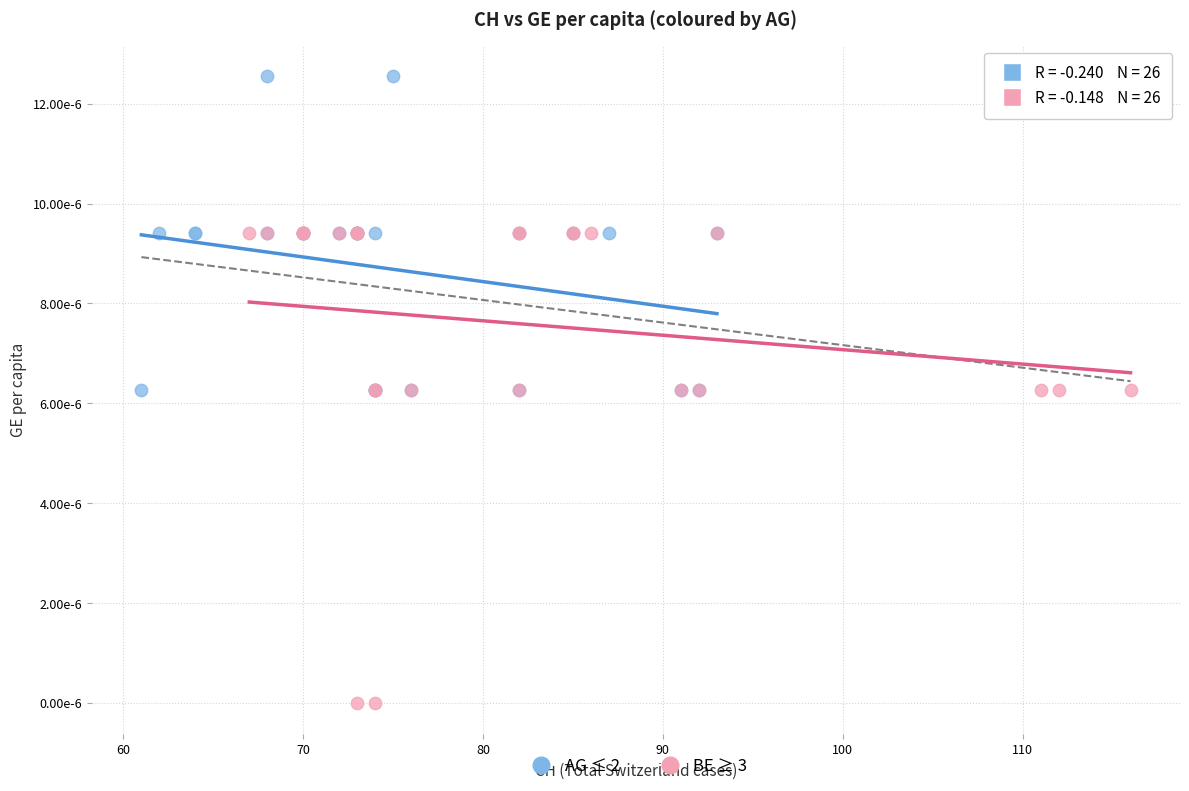

What are all the series names shown in the legend?

AG ≤ 2, BE ≥ 3